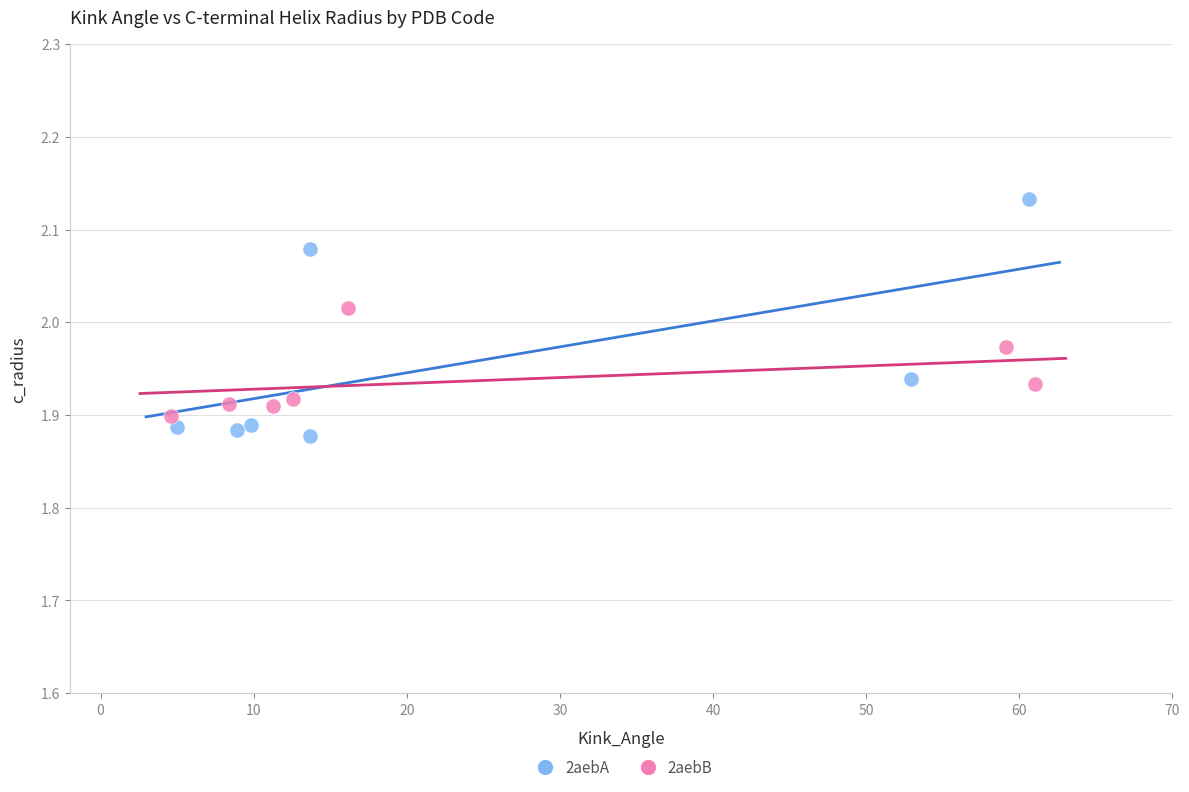

Which series has the largest Y range (max minus min)?

2aebA